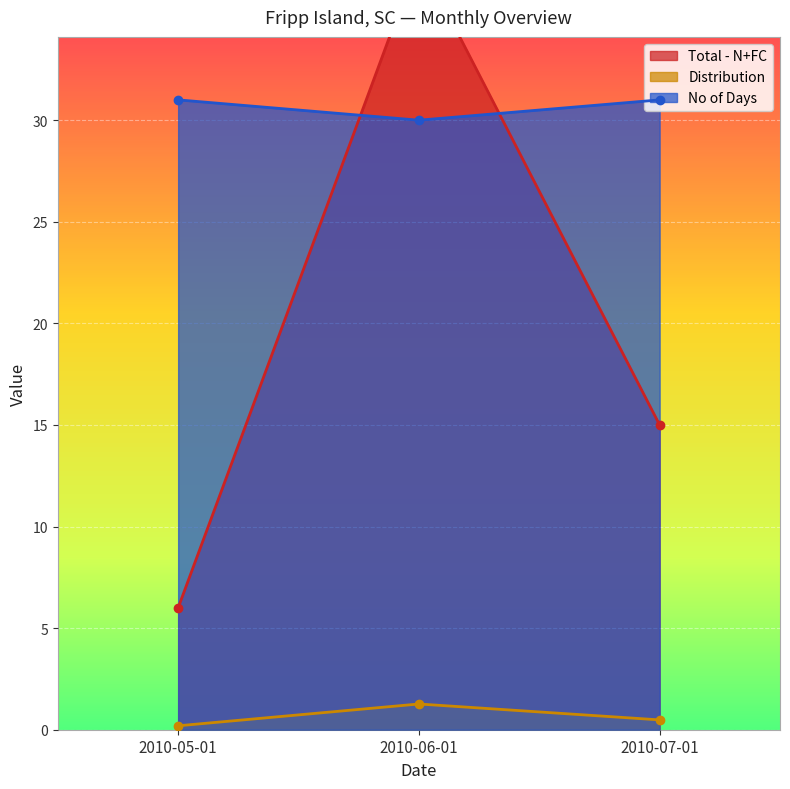

The value of Distribution at 2010-05-01 is 0.2. True or false?

True